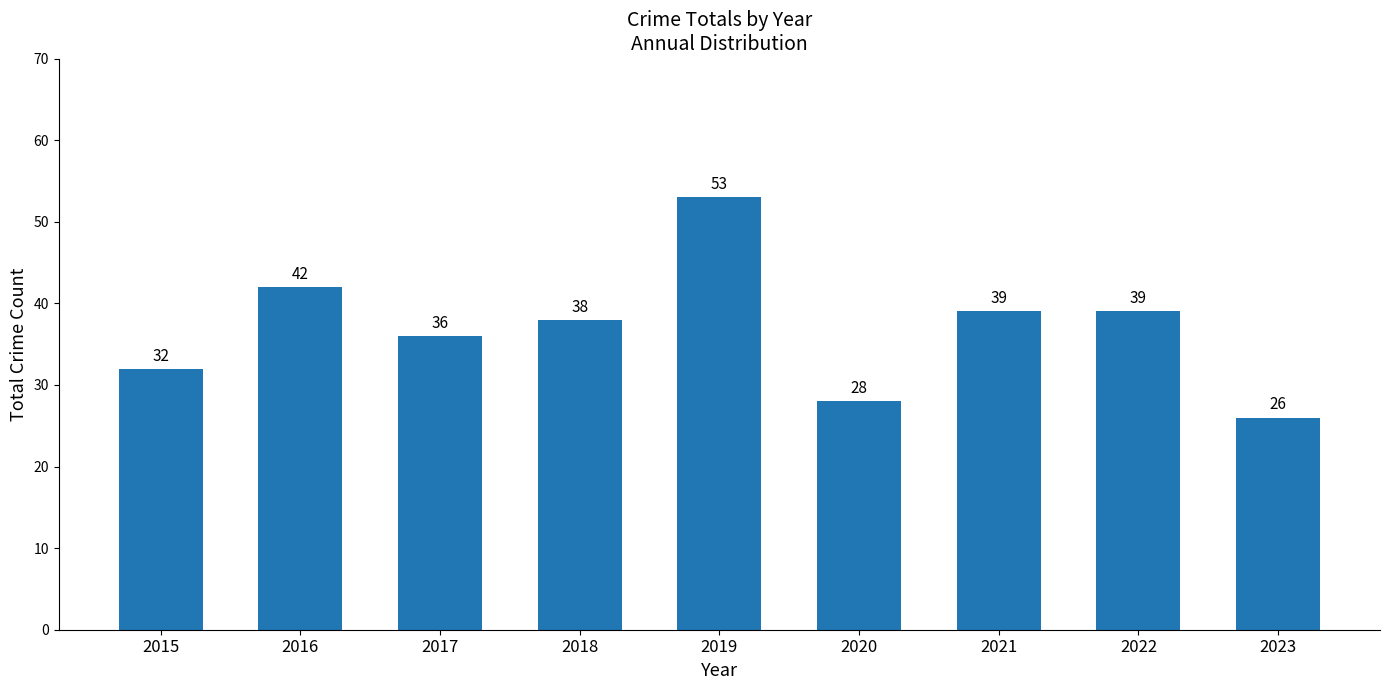

At which label does the data first exceed 38?

2016